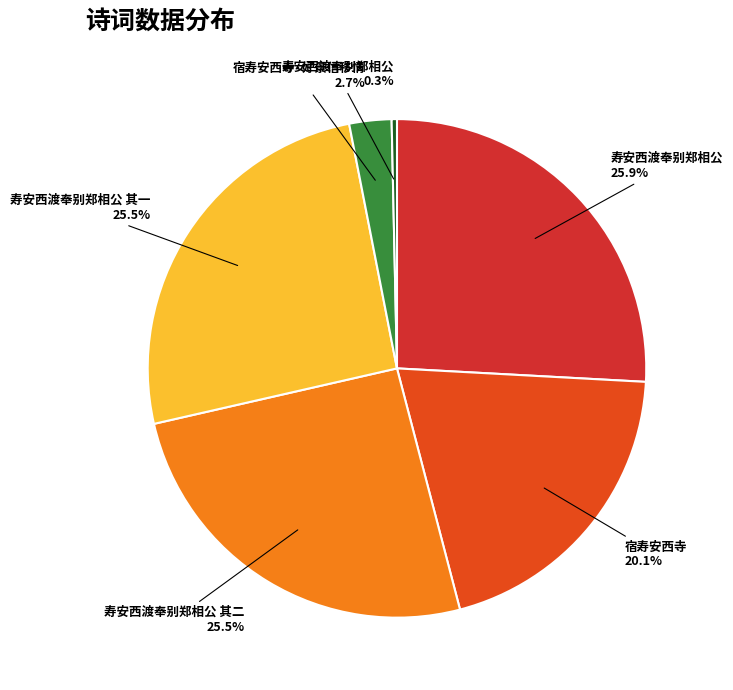

How many segments does this pie chart have?

6